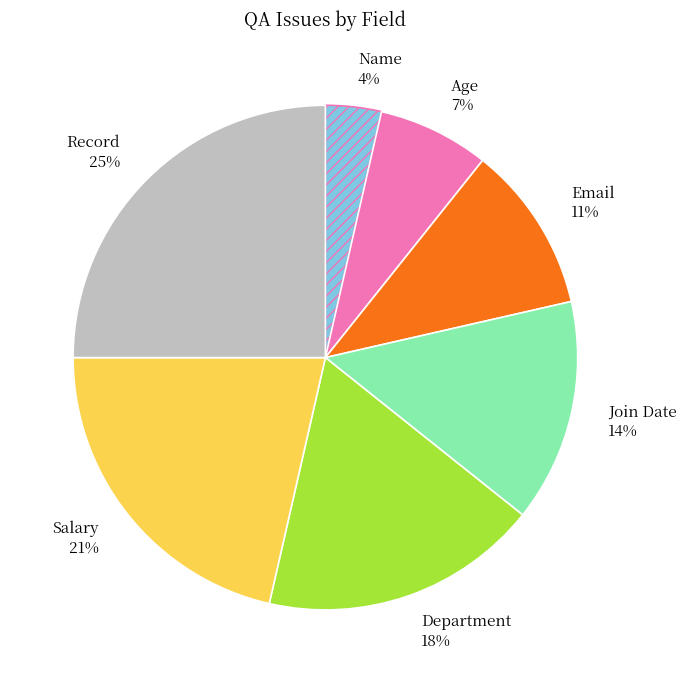

To the nearest percent, what is the average slice percentage?

14%